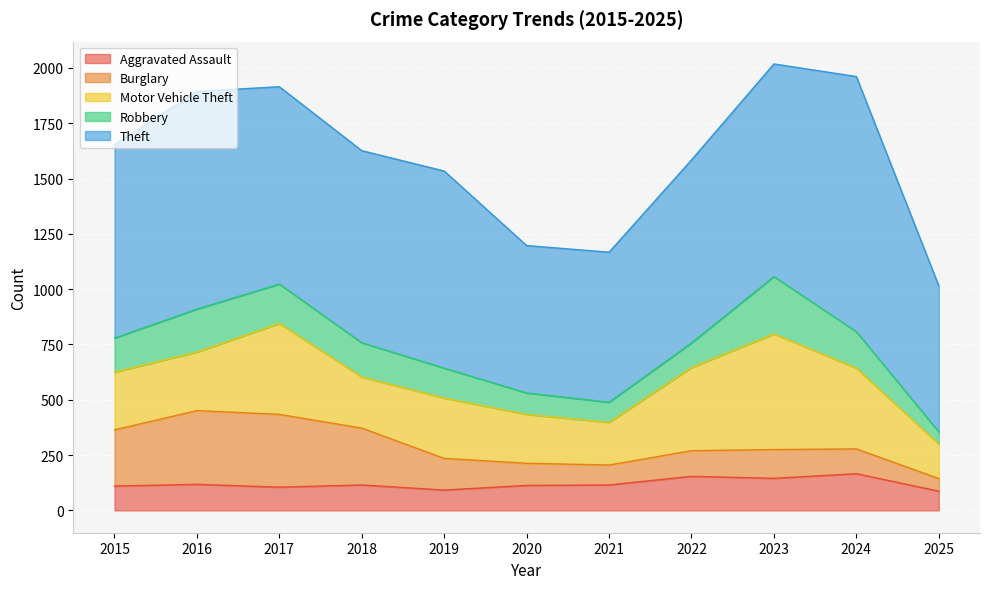

Reading left to right, extract all data points from this chart.

Aggravated Assault: 2015=110	2016=118	2017=105	2018=115	2019=92	2020=113	2021=115	2022=154	2023=145	2024=166	2025=87
Burglary: 2015=254	2016=333	2017=329	2018=257	2019=143	2020=100	2021=90	2022=116	2023=130	2024=112	2025=57
Motor Vehicle Theft: 2015=261	2016=265	2017=411	2018=231	2019=273	2020=221	2021=193	2022=376	2023=523	2024=365	2025=156
Robbery: 2015=154	2016=194	2017=178	2018=155	2019=135	2020=97	2021=91	2022=111	2023=259	2024=165	2025=55
Theft: 2015=874	2016=984	2017=892	2018=868	2019=891	2020=666	2021=678	2022=827	2023=961	2024=1153	2025=660